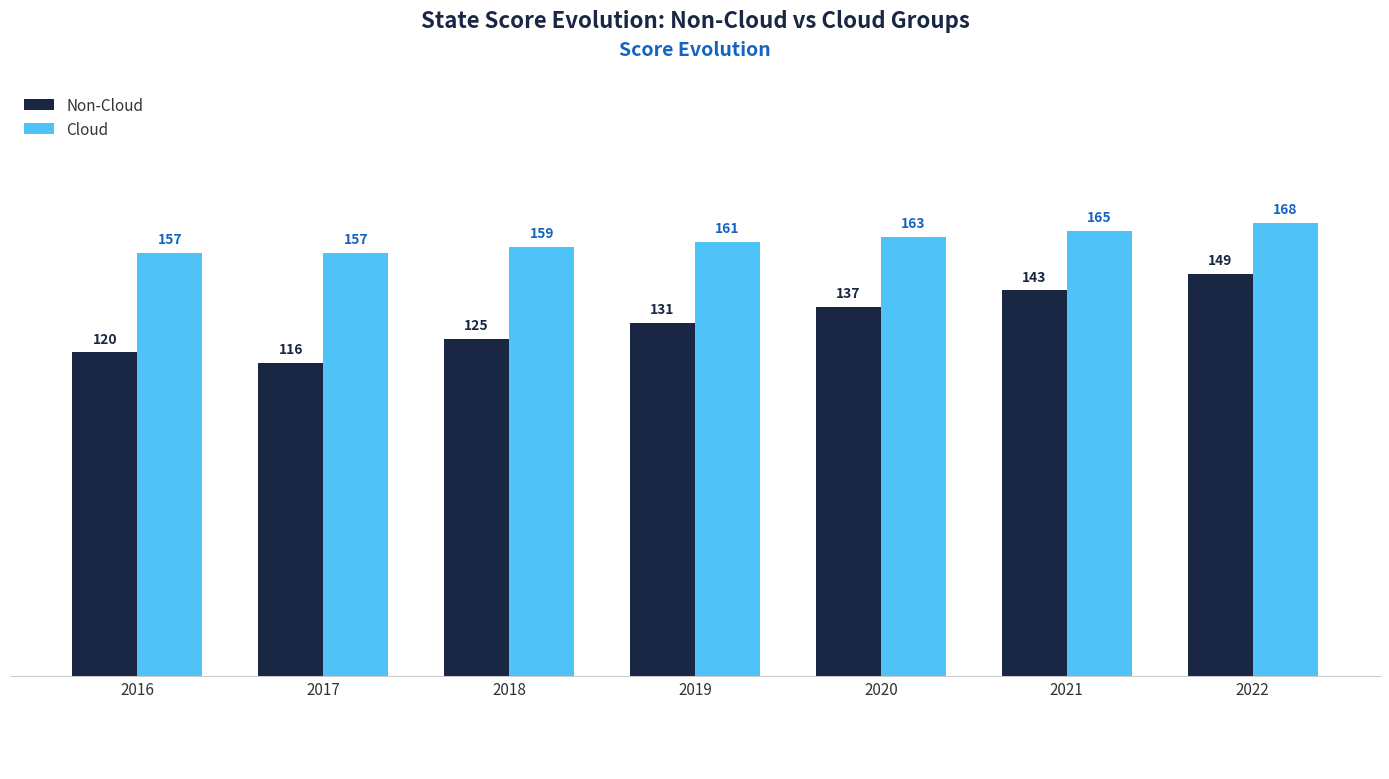

What is the greatest value displayed?

168